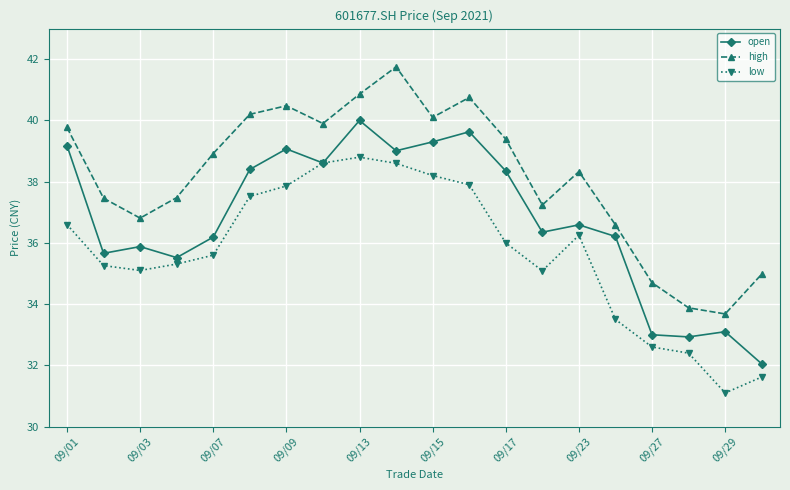

Rank the series by their maximum value, from highest to lowest.

high, open, low